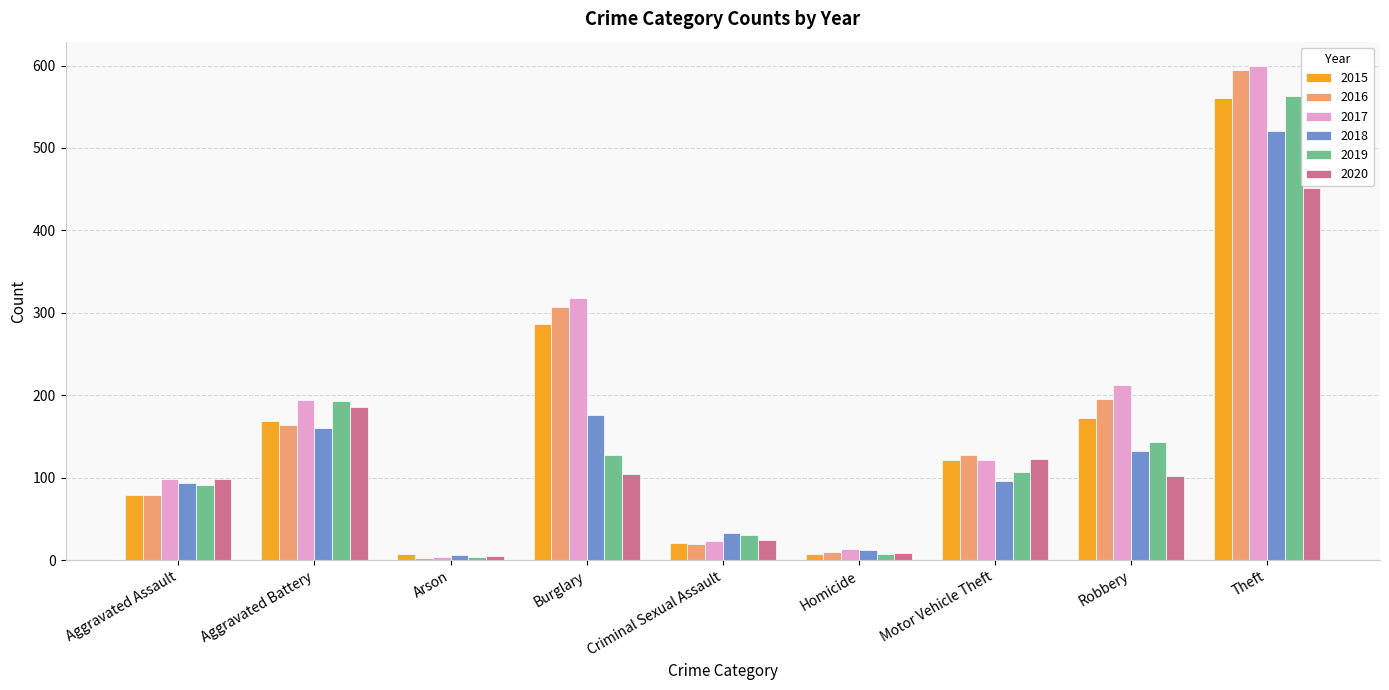

Which category has the highest value in the 2018 series?

Theft